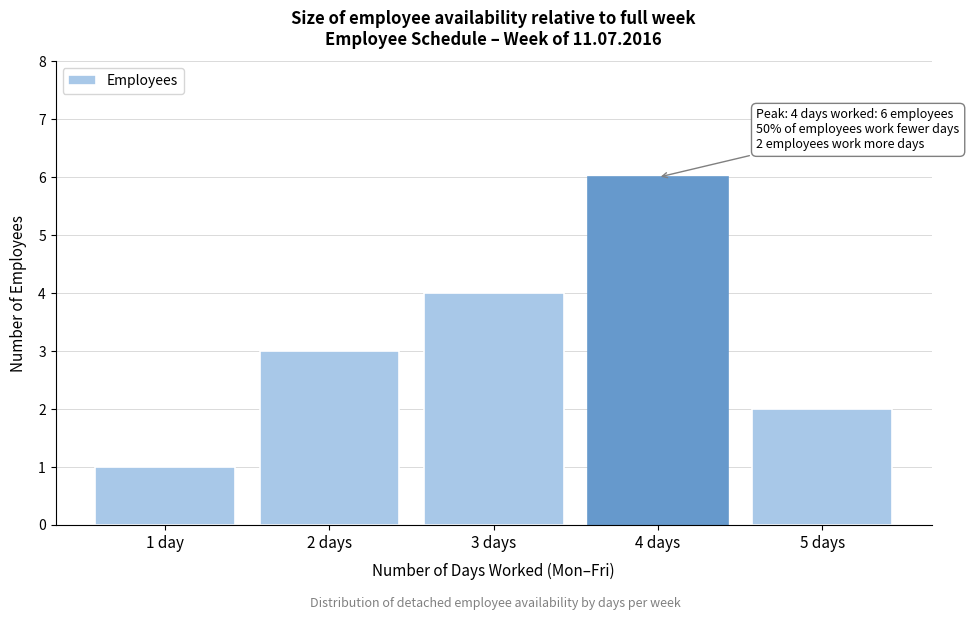

Reading left to right, list all the values displayed in this chart.

1 day=1	2 days=3	3 days=4	4 days=6	5 days=2